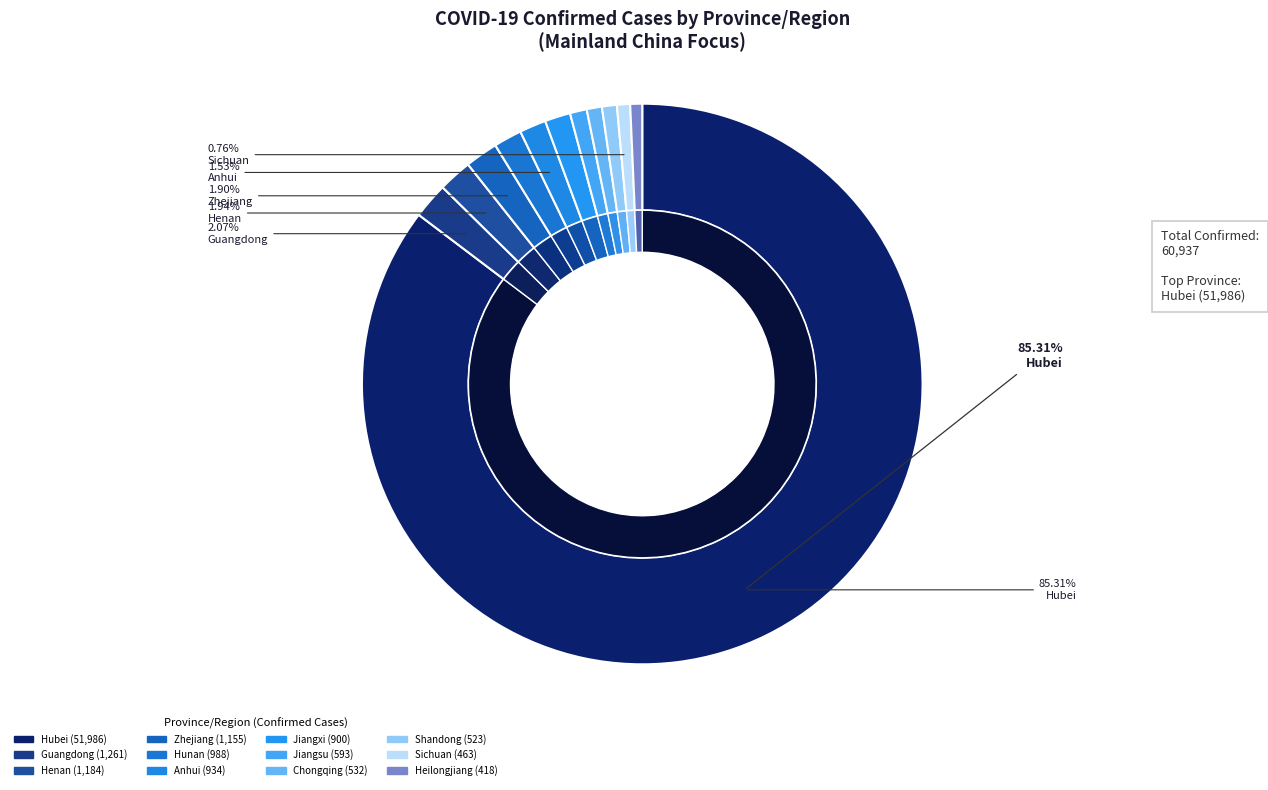

Is there any slice that represents more than half of the pie?

Yes